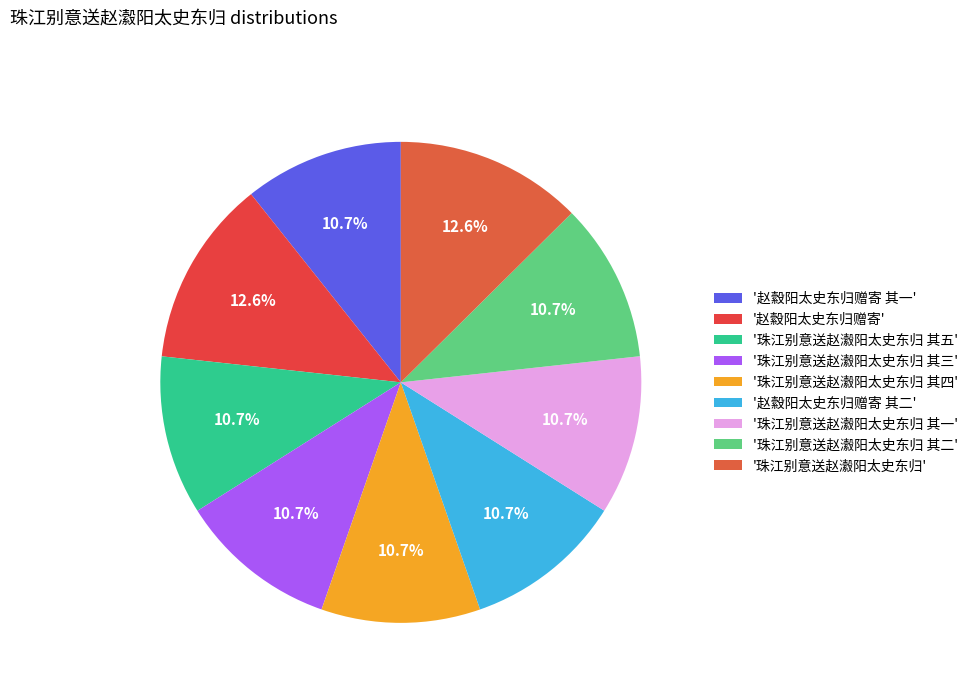

How many segments does this pie chart have?

9